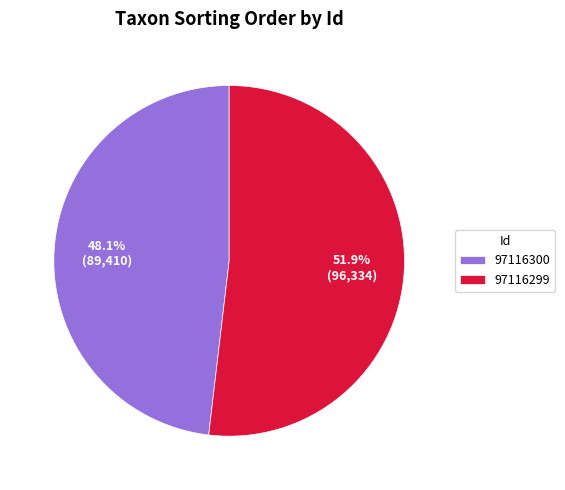

Rank the categories by value from highest to lowest.

97116299, 97116300